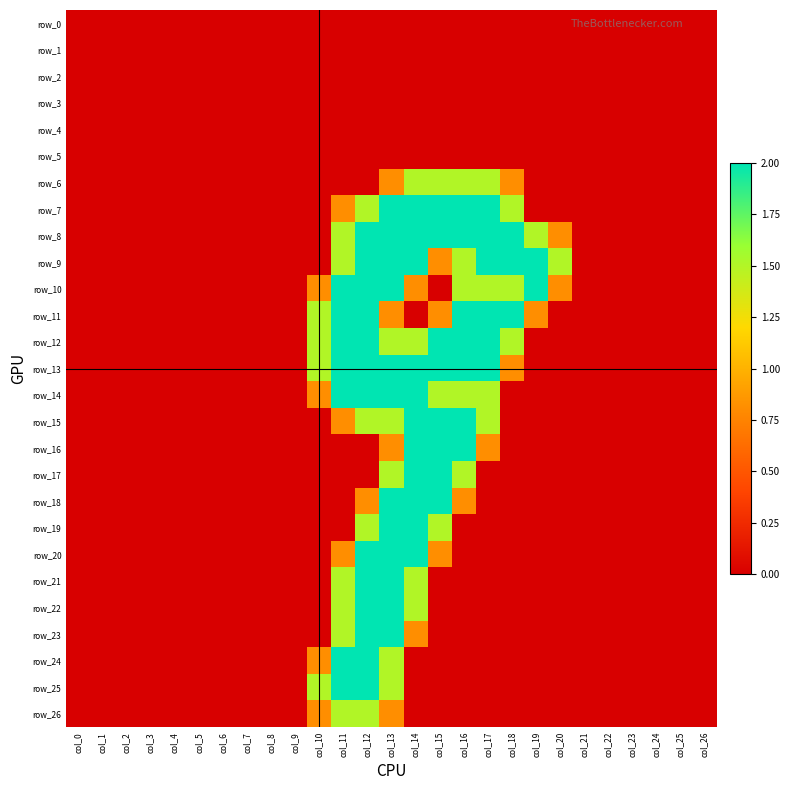

What value does the row_21 series have at col_13?

2.0